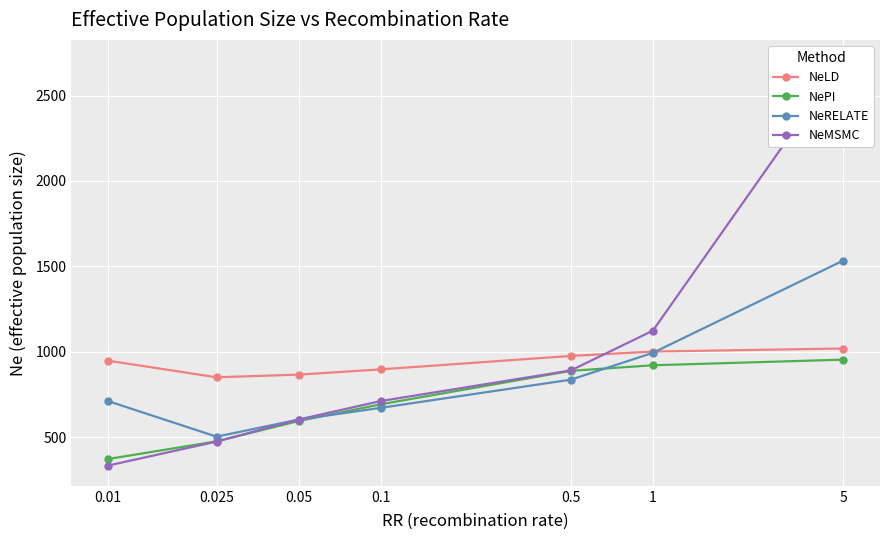

Reading right to left, what are all the values shown in this chart?

NeLD: 0.01=947.8	0.025=850.7	0.05=866.1	0.1=897.0	0.5=975.7	1=1001.4	5=1019.1
NePI: 0.01=372.3	0.025=475.8	0.05=594.5	0.1=692.2	0.5=888.5	1=921.0	5=954.0
NeRELATE: 0.01=711.0	0.025=503.1	0.05=602.8	0.1=671.6	0.5=836.8	1=993.8	5=1534.1
NeMSMC: 0.01=334.1	0.025=474.2	0.05=603.4	0.1=711.4	0.5=890.9	1=1123.6	5=2707.0